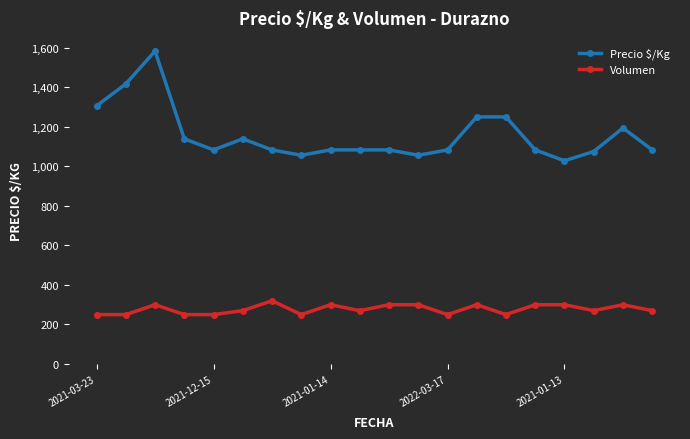

What is the value of the Volumen point at the 9th from the left?

300